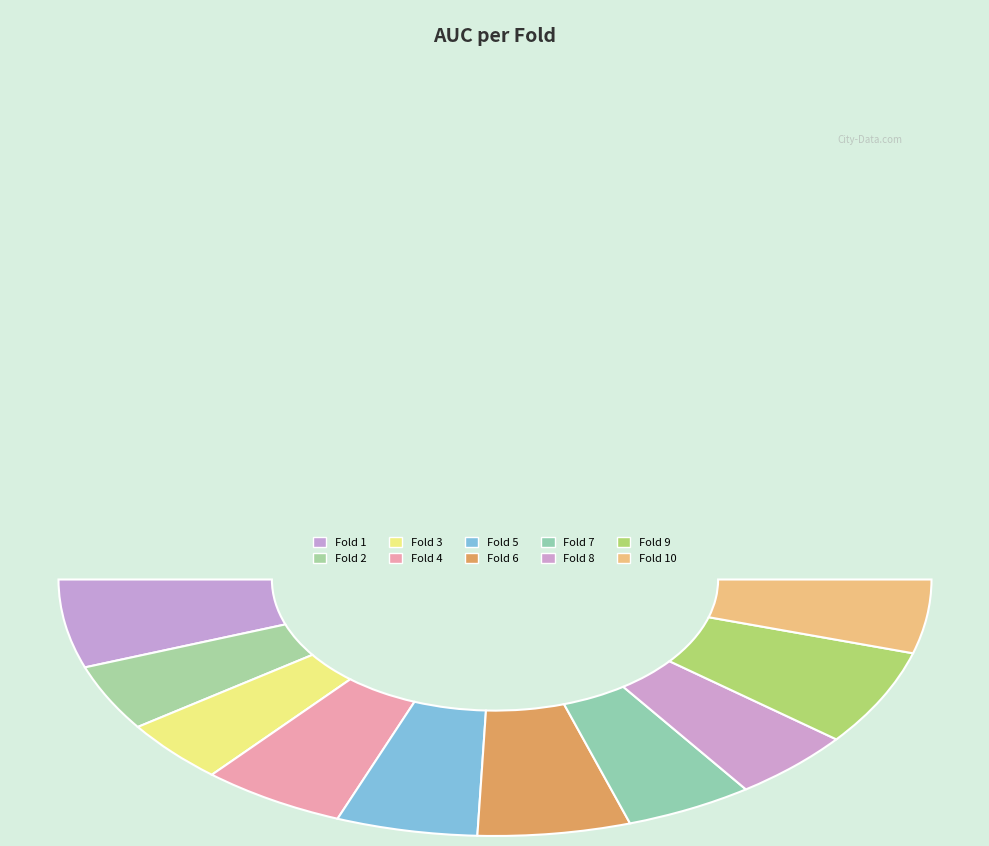

To the nearest percent, what portion does Fold 6 represent?

11%